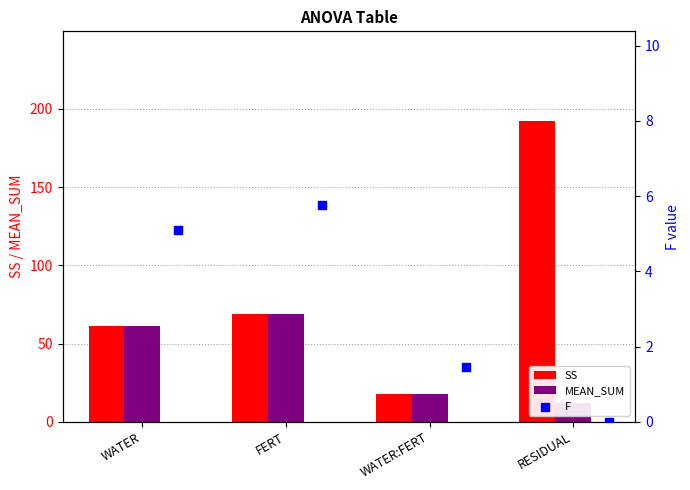

Which series has the largest total across all categories?

SS